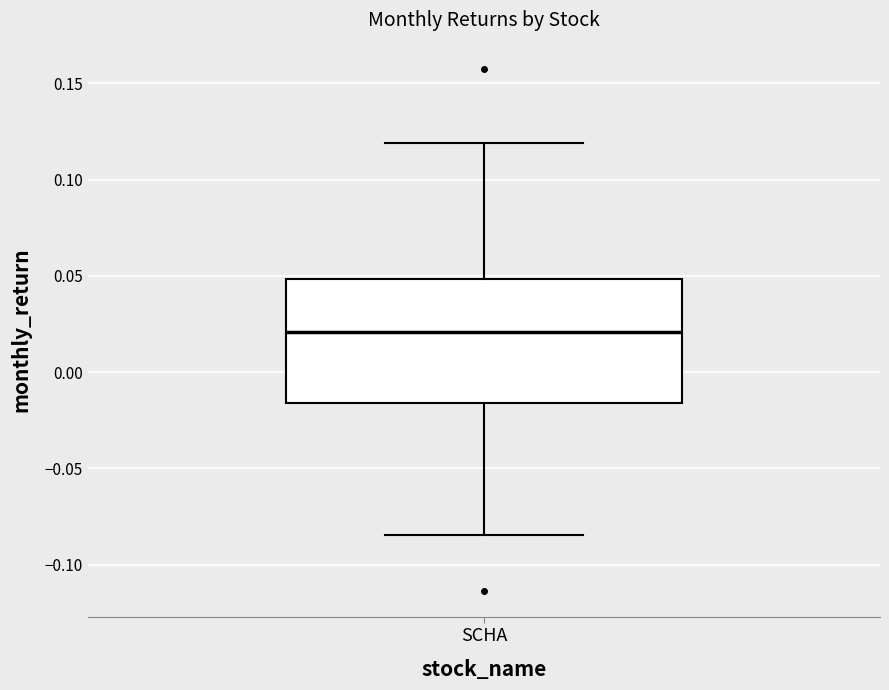

Transcribe this box plot: give where the median line is, the range the box spans, and where the two whiskers end, as read against the y-axis. The values are not printed on the chart, so give them approximately, as read against the axis.

median 0.020, box -0.015 to 0.050, whiskers -0.085 to 0.120